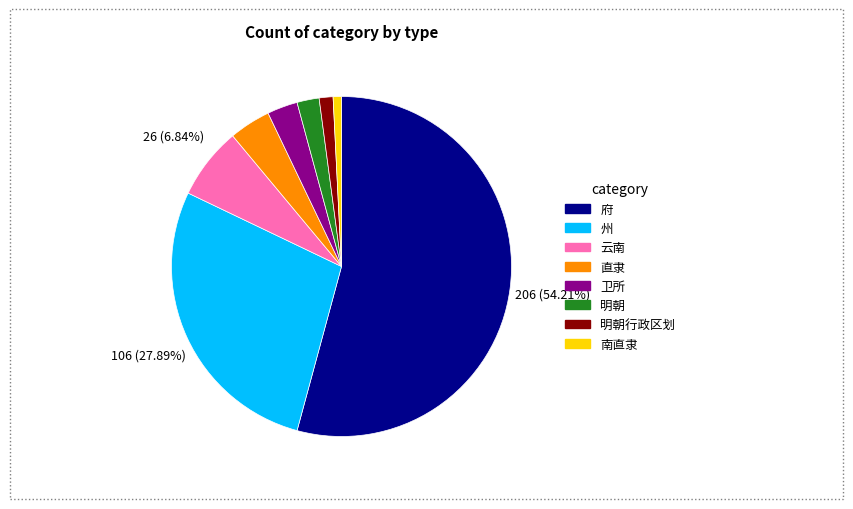

Does any single category account for the majority?

Yes